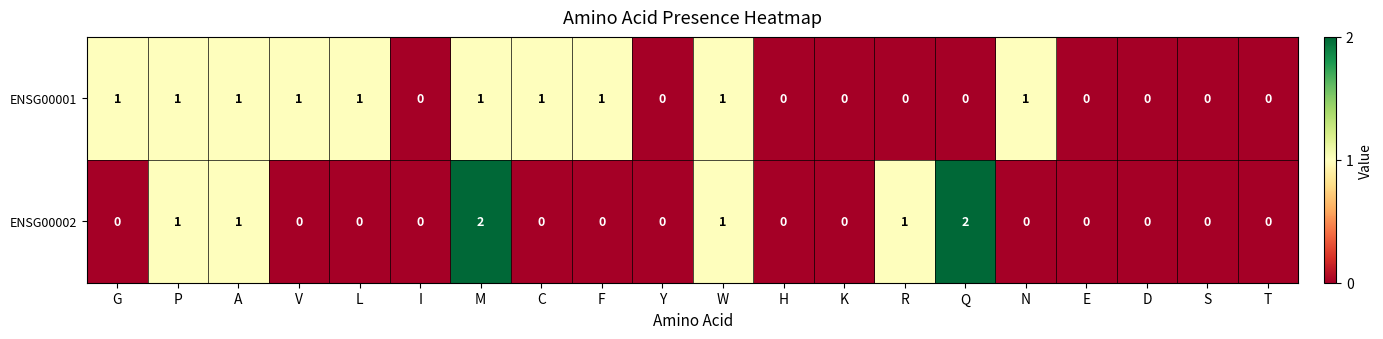

Which series has the largest total across all categories?

ENSG00001